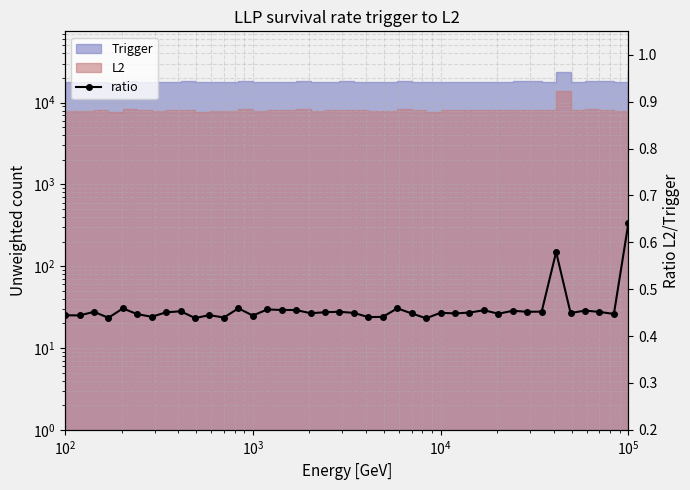

What is the value of the 37th point from the left?

0.5